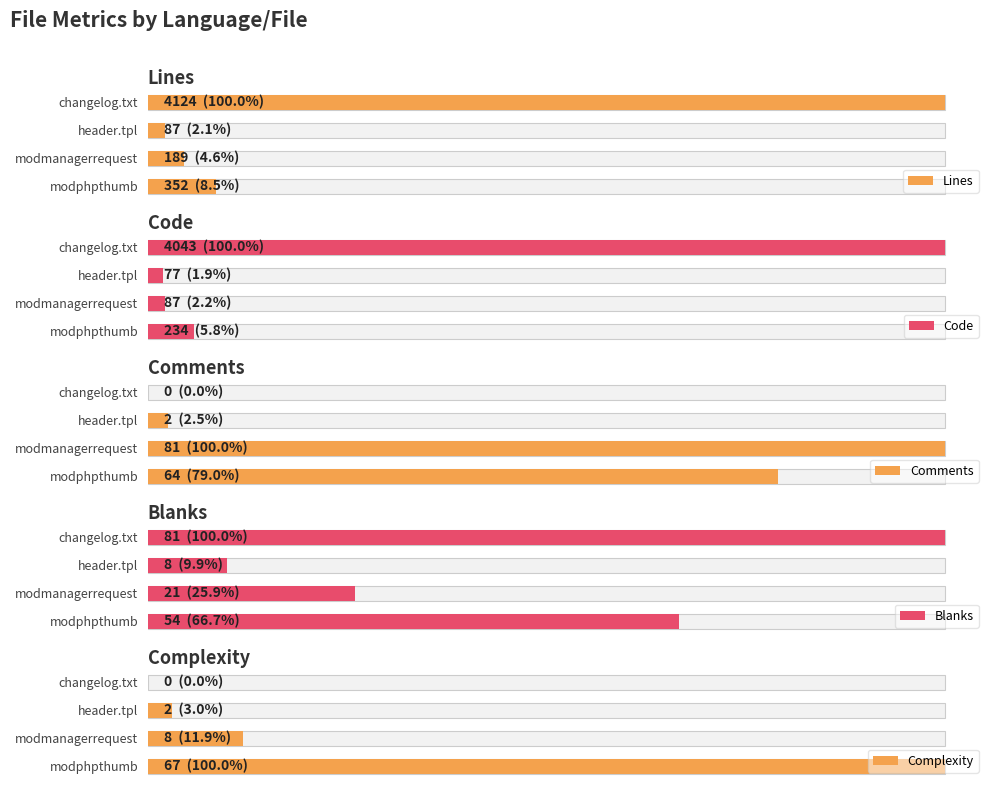

Which series has the largest total across all categories?

Lines